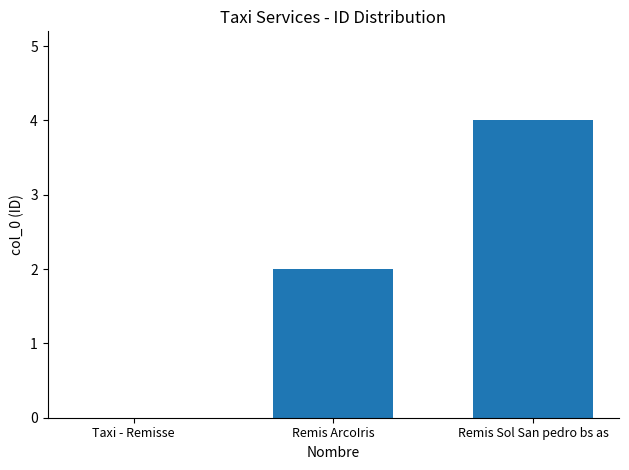

How many series are shown in this chart?

1